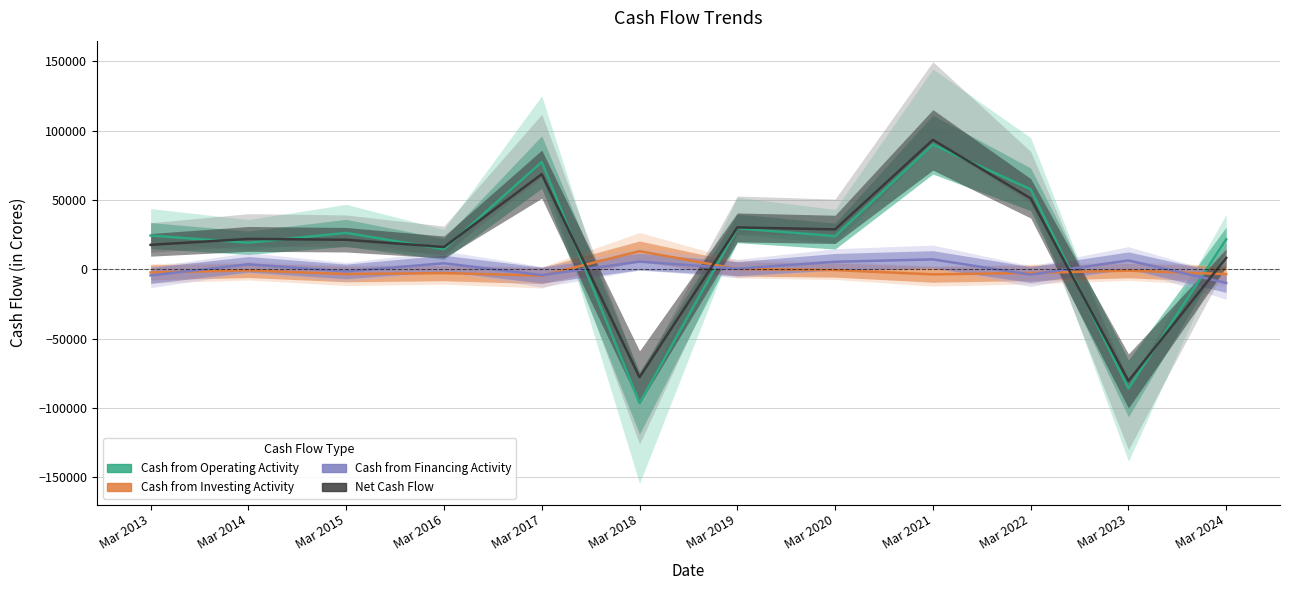

What is the difference between the maximum and minimum values in the Net Cash Flow series?

173985